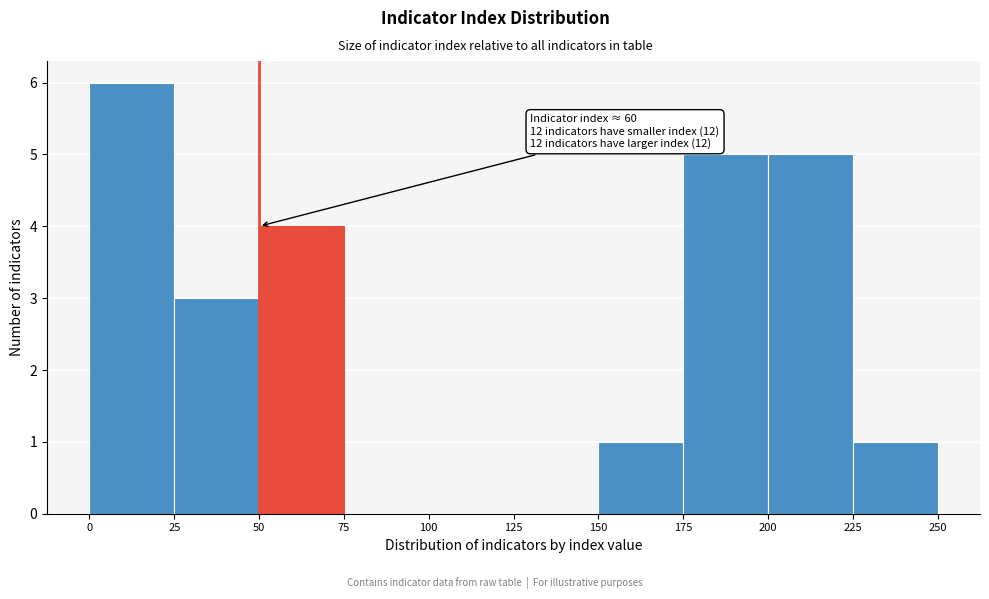

Over which range of the x-axis is the bar tallest?

0 to 25